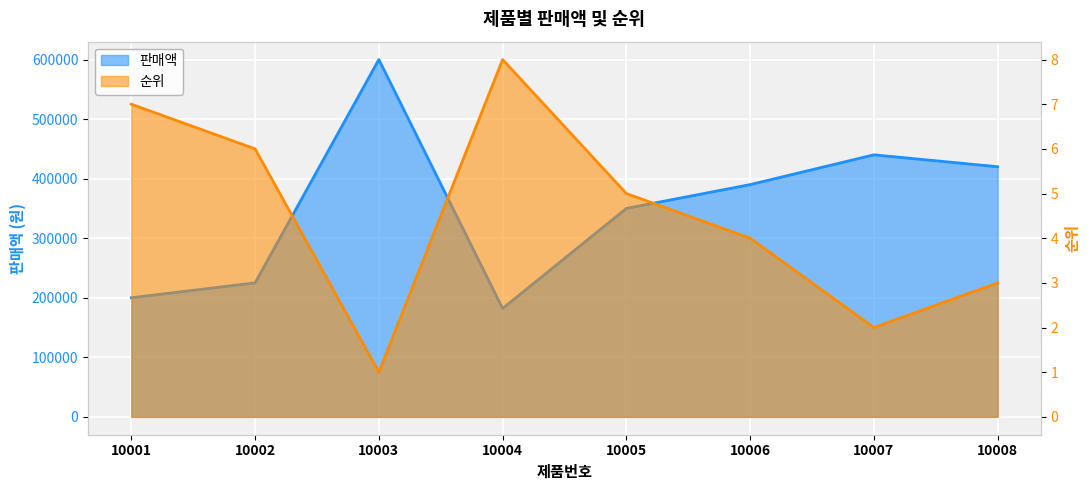

What are all the series names shown in the legend?

판매액, 순위